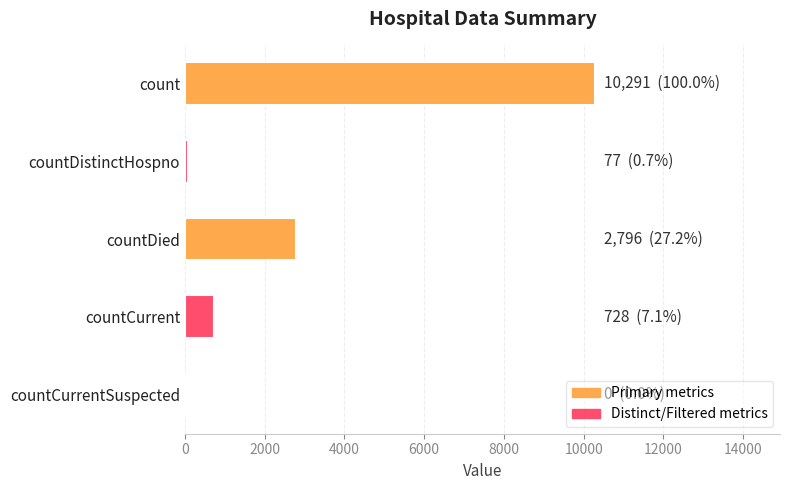

What is the greatest value displayed?

10291